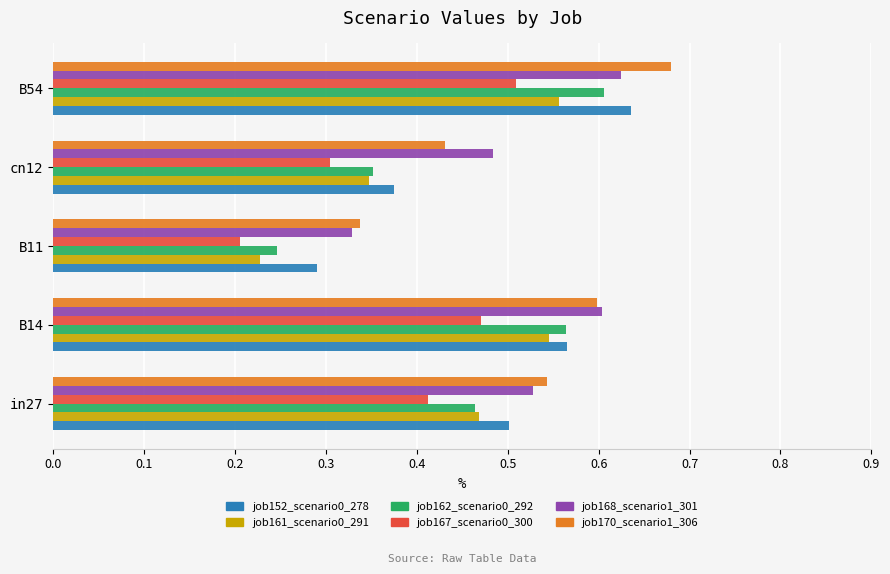

At which label is job152_scenario0_278 closest to 0?

B11